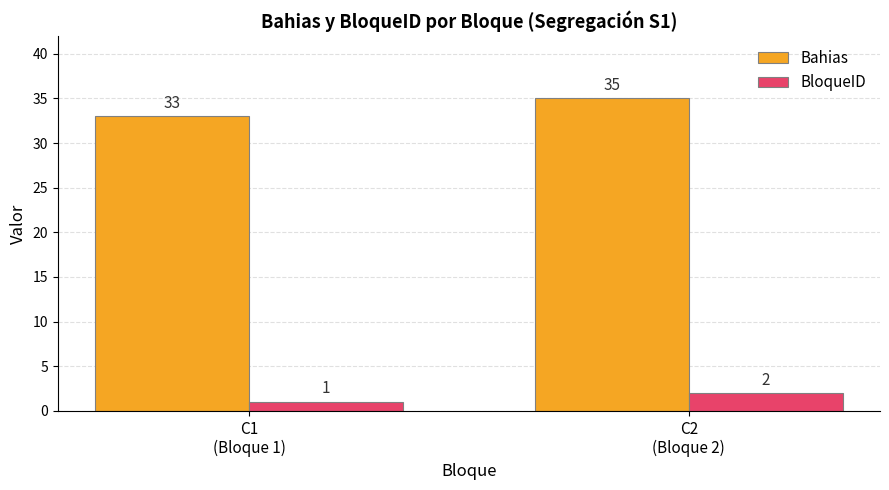

Rank the series by their average value, from highest to lowest.

Bahias, BloqueID